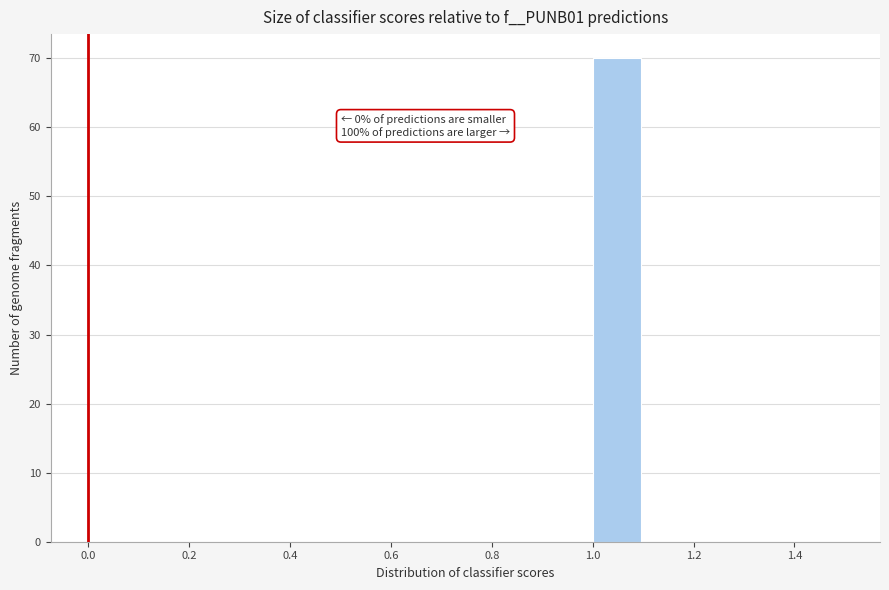

Over which range of the x-axis is the bar tallest?

1.0 to 1.1